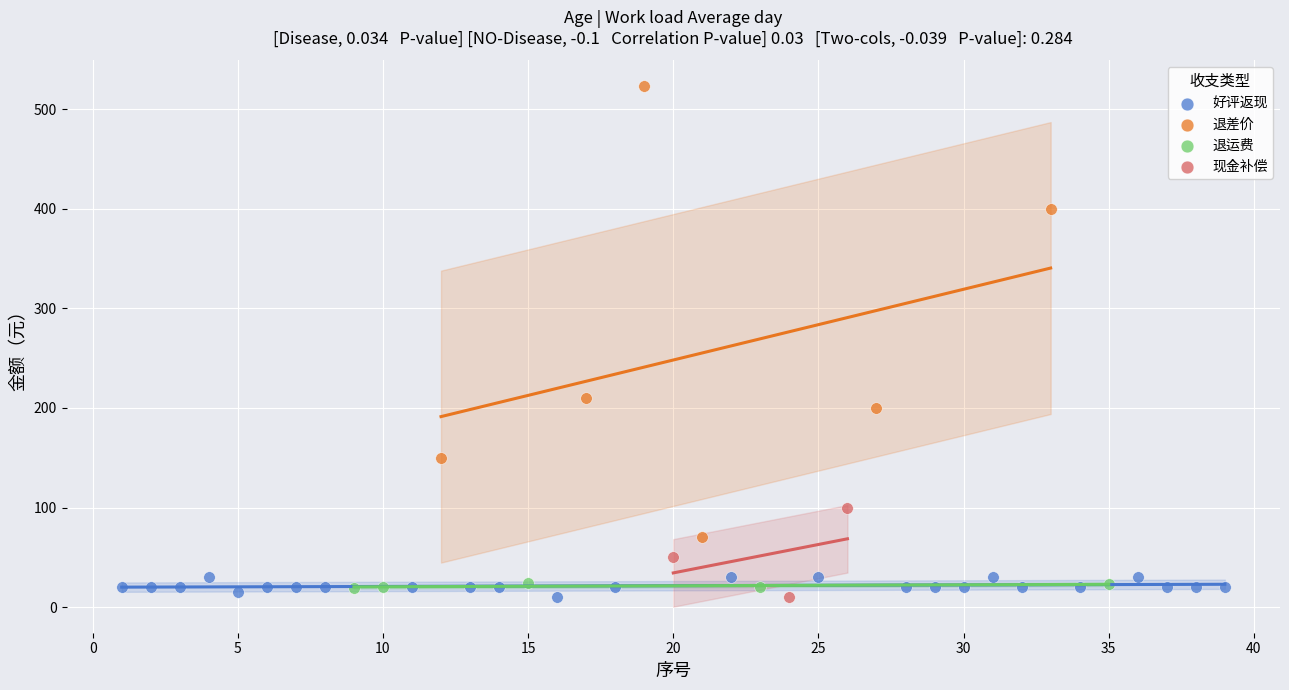

Which series has the largest Y range (max minus min)?

退差价